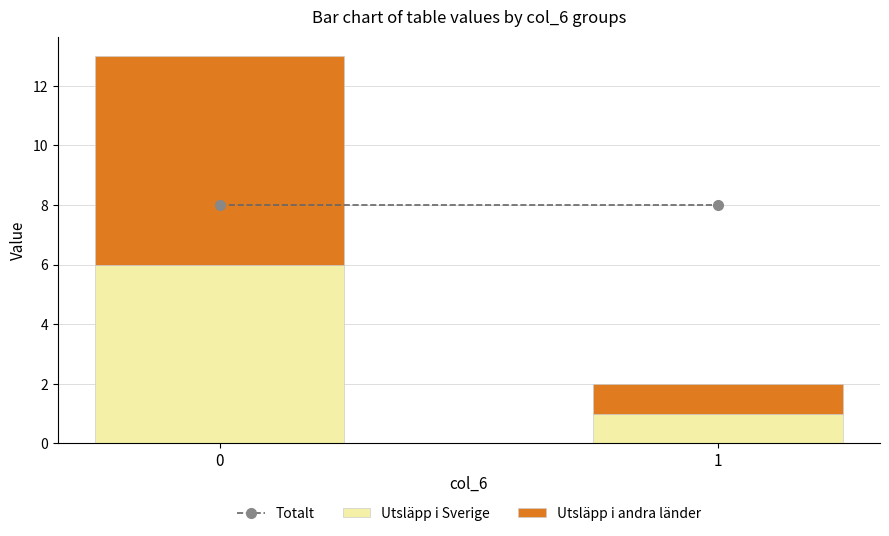

The value of Utsläpp i Sverige at 0 is 6. True or false?

True